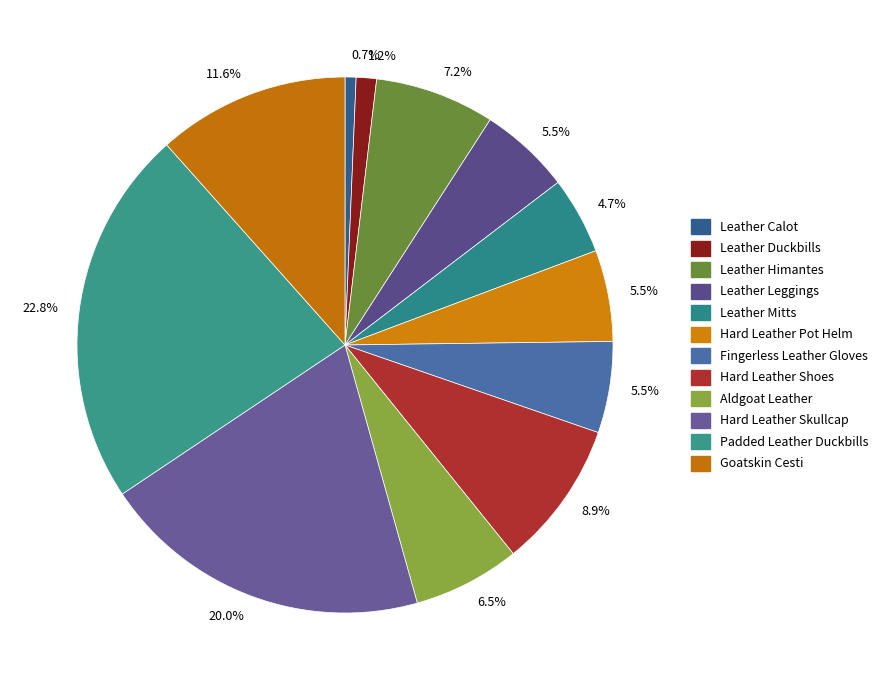

How many segments does this pie chart have?

12